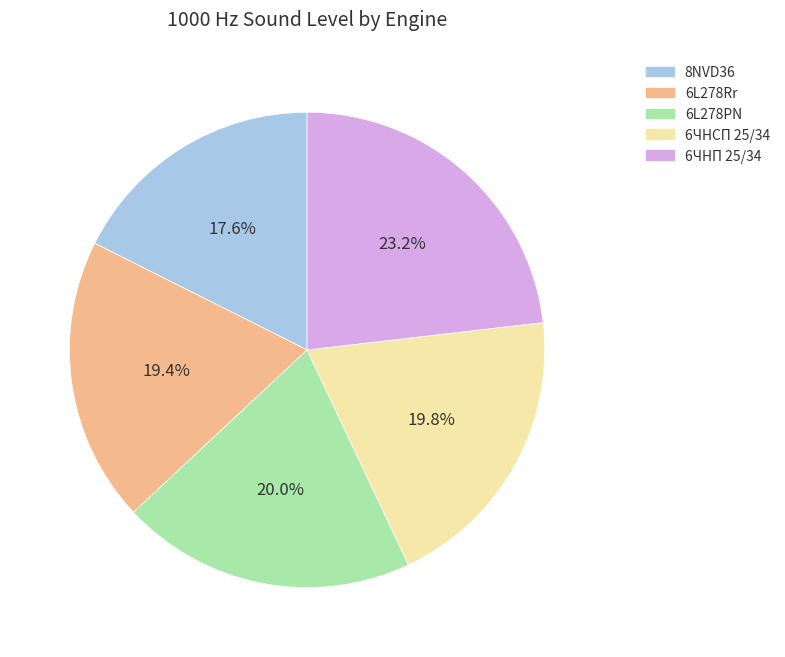

True or false: 8NVD36 accounts for 18% of the total.

True